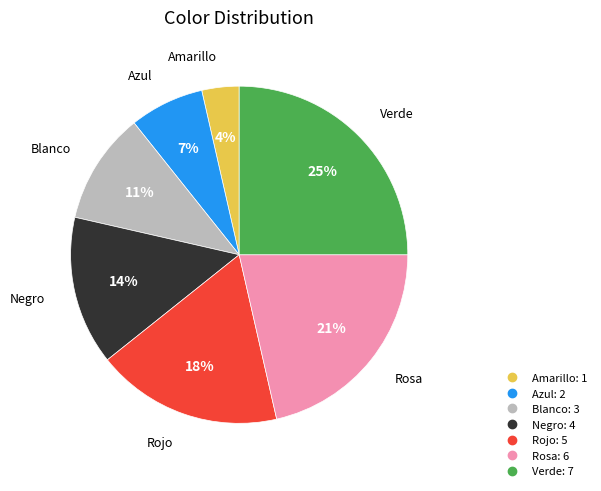

What is the largest slice in the pie chart?

Verde